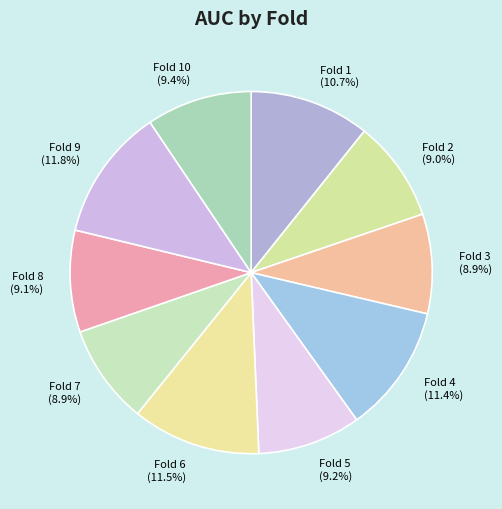

What percentage is NOT represented by Fold 8?

90.9%